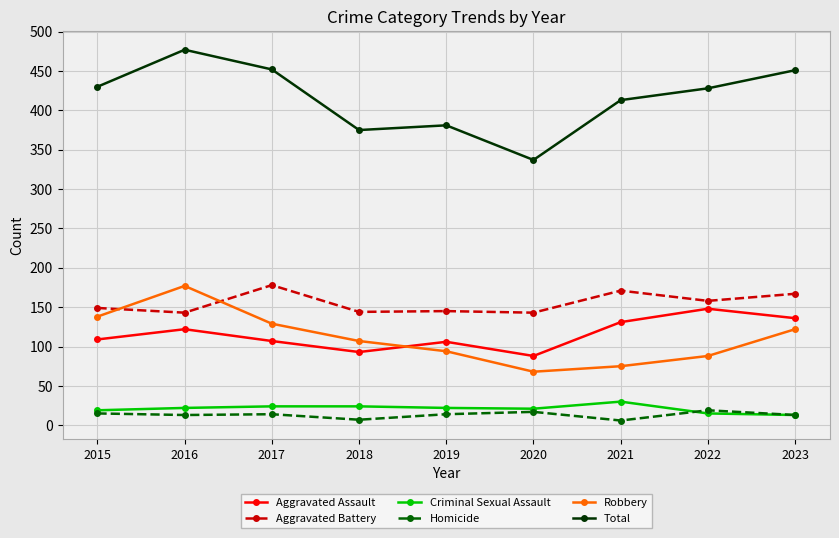

True or false: Total and Criminal Sexual Assault intersect in this chart.

False